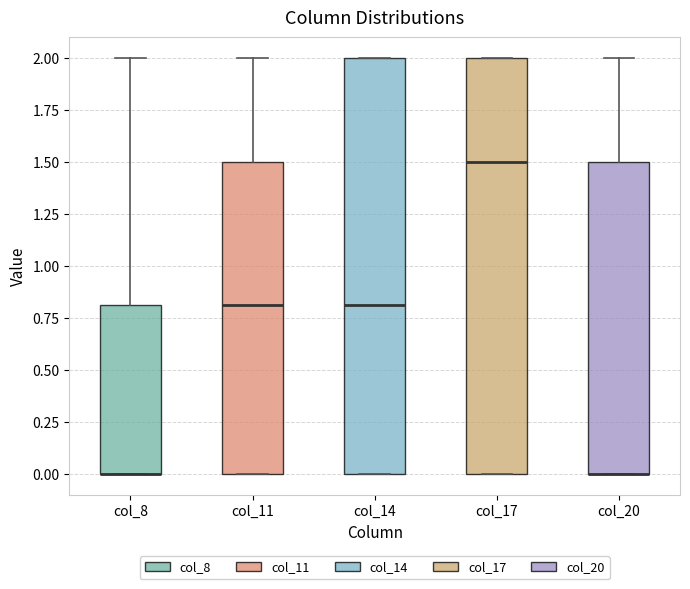

Reading left to right, read every box against the y-axis: the position of its median line, the range the box covers, and the ends of its whiskers. The values are not printed on the chart, so give them approximately, as read against the axis.

col_8: median 0.0 (drawn on the box's lower edge), box 0.0 to 0.8, whiskers 0.0 to 2.0
col_11: median 0.8, box 0.0 to 1.5, whiskers 0.0 to 2.0
col_14: median 0.8, box 0.0 to 2.0, whiskers 0.0 to 2.0
col_17: median 1.5, box 0.0 to 2.0, whiskers 0.0 to 2.0
col_20: median 0.0 (drawn on the box's lower edge), box 0.0 to 1.5, whiskers 0.0 to 2.0